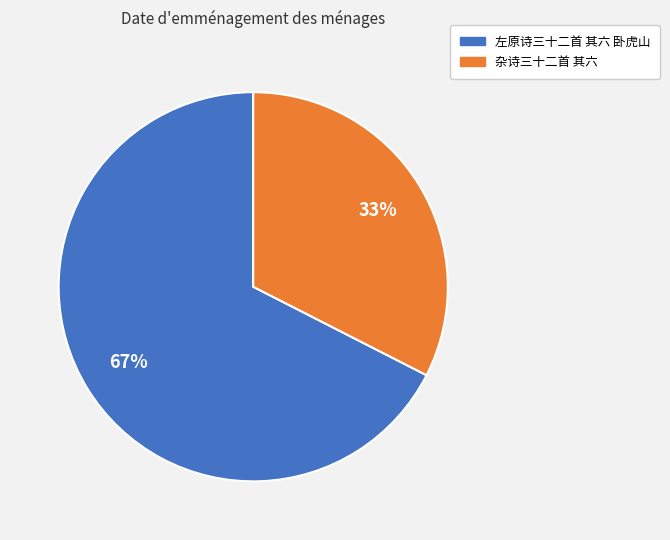

Rank the categories by value from highest to lowest.

左原诗三十二首 其六 卧虎山, 杂诗三十二首 其六